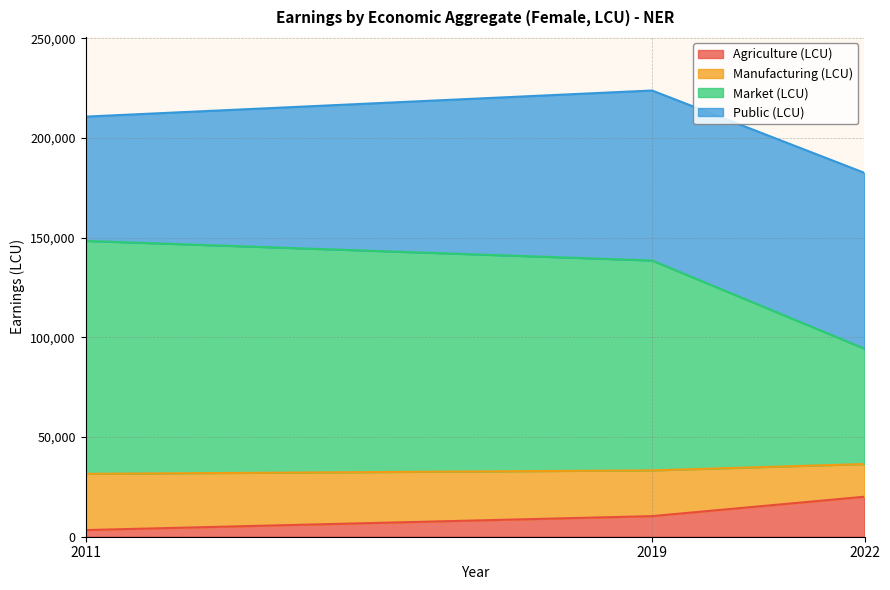

What is the difference between the maximum and second lowest values in the Agriculture (LCU) series?

9729.9